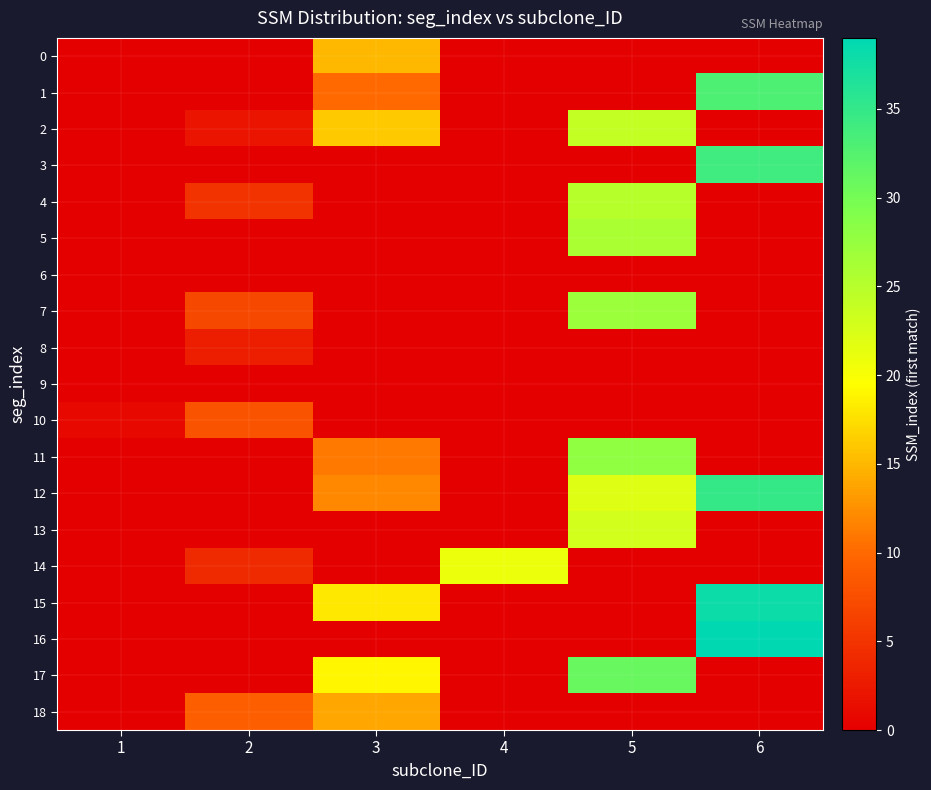

How many series are shown in this chart?

19